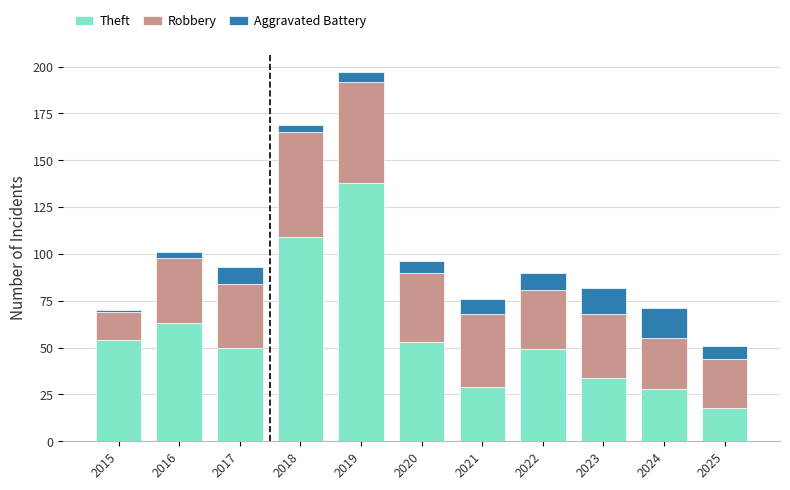

True or false: Theft has a value of 52 at 2023.

False